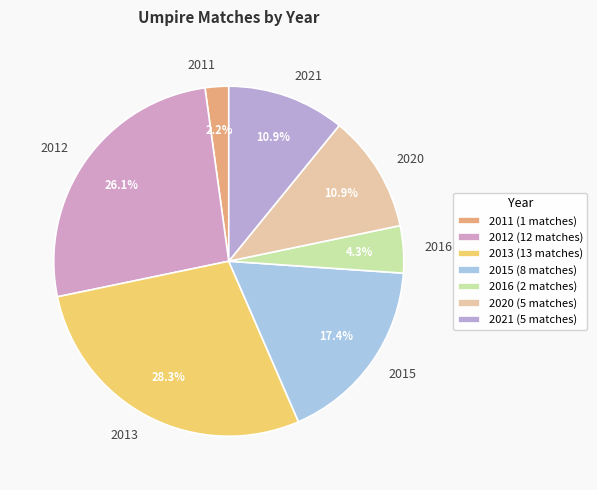

To the nearest percent, what percentage of the pie is 2021?

11%